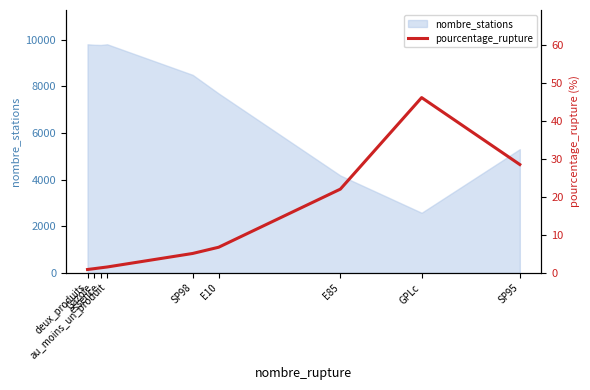

The chart shows a value of 46.2 at GPLc. True or false?

True